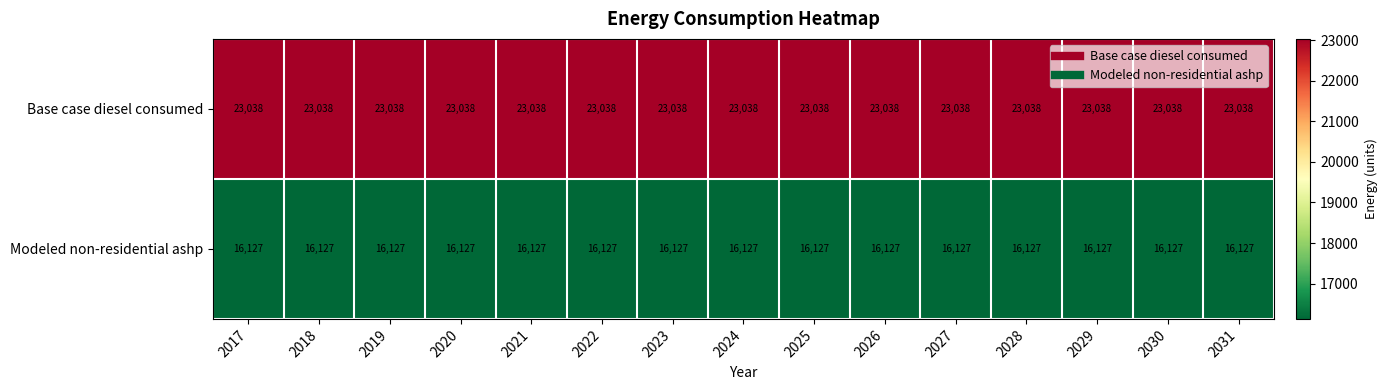

What is the total value across all series at 2017?

39165